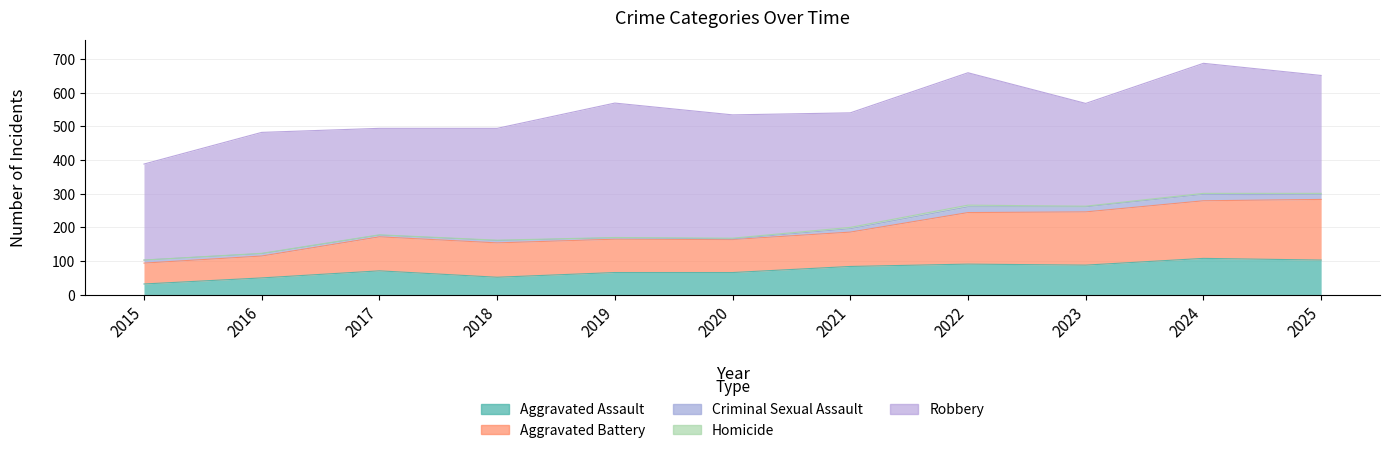

True or false: Aggravated Assault and Aggravated Battery intersect in this chart.

False